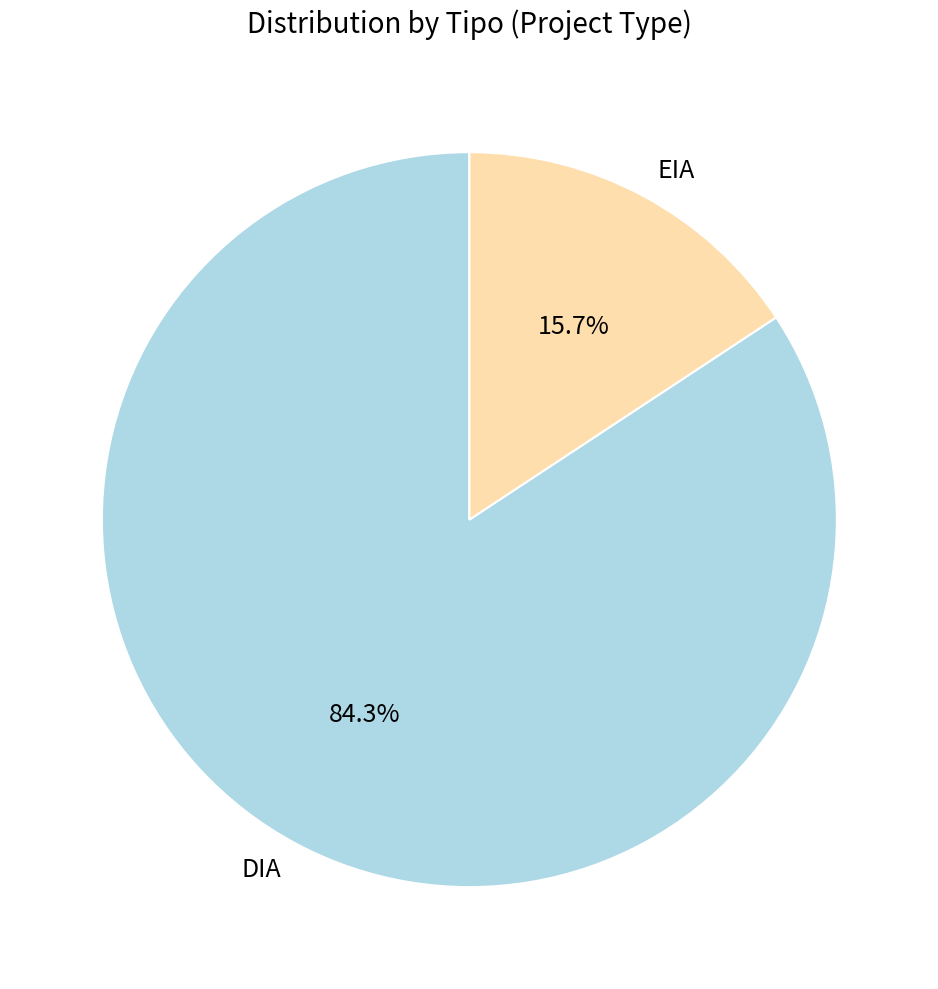

Combined, do DIA and EIA account for over 50%?

Yes